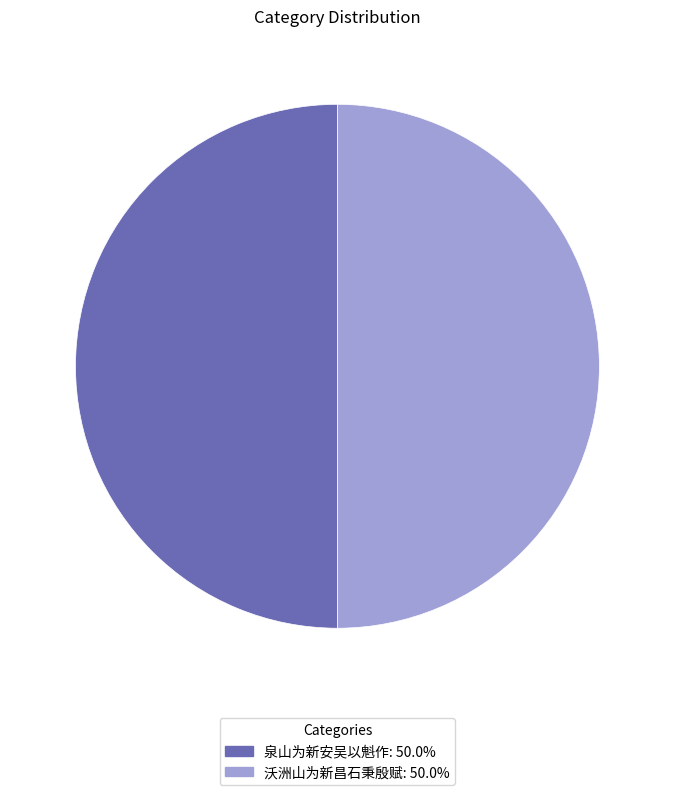

What is the ratio of the value at 泉山为新安吴以魁作: 50.0% to the value at 沃洲山为新昌石秉殷赋: 50.0%?

1.0